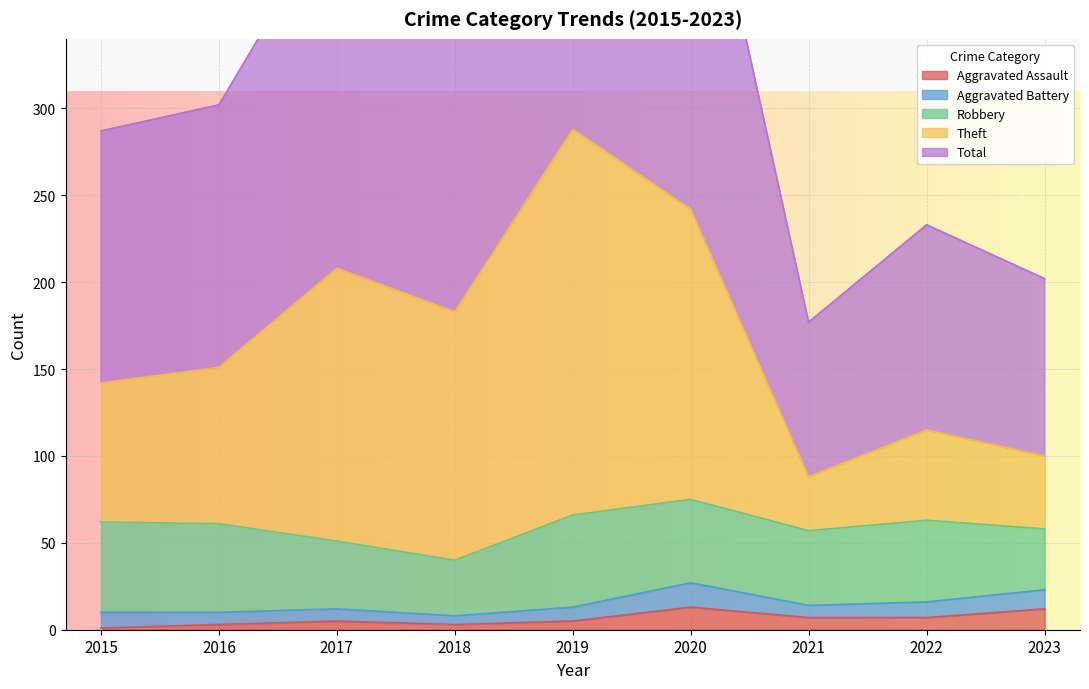

True or false: Theft has more than 1 interior local peaks.

True